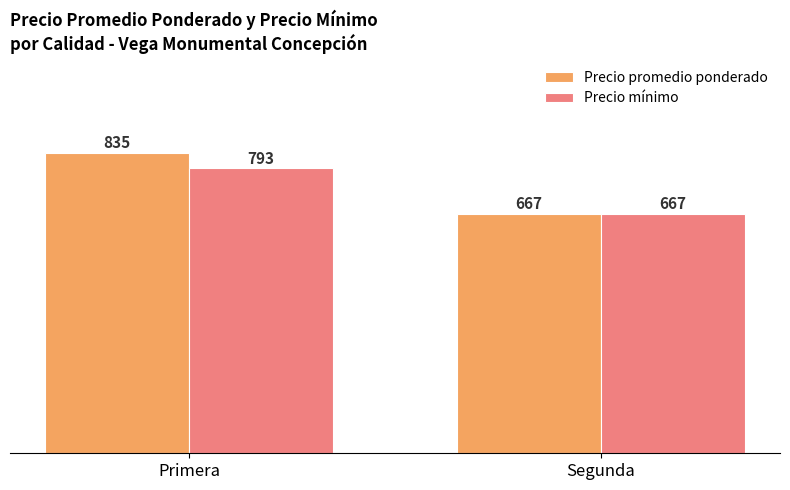

Reading left to right, what are all the values shown in this chart?

Precio promedio ponderado: Primera=835	Segunda=667
Precio mínimo: Primera=793	Segunda=667